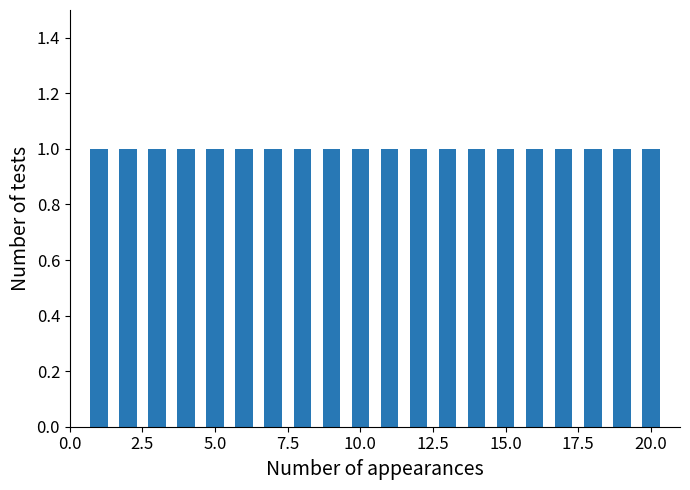

The chart shows a value of 10 at 6. True or false?

False